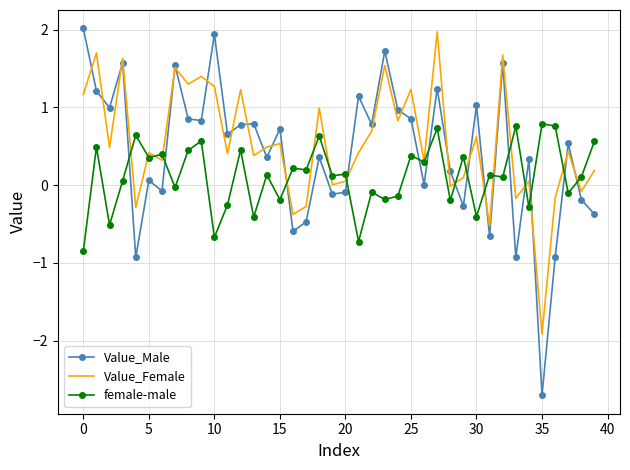

What is the highest value of the female-male series?

0.8